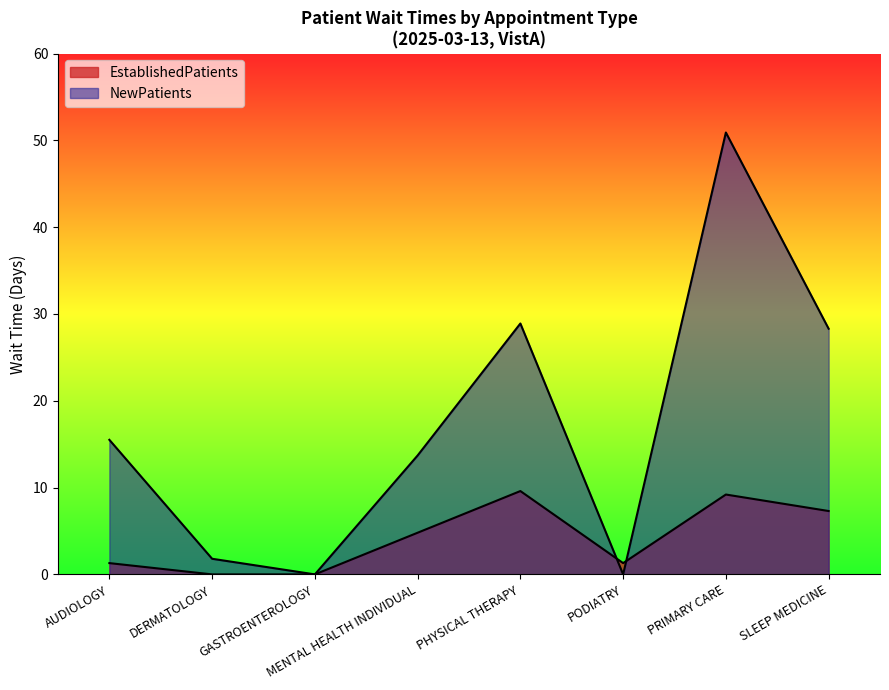

How many positive values does the NewPatients series have?

6